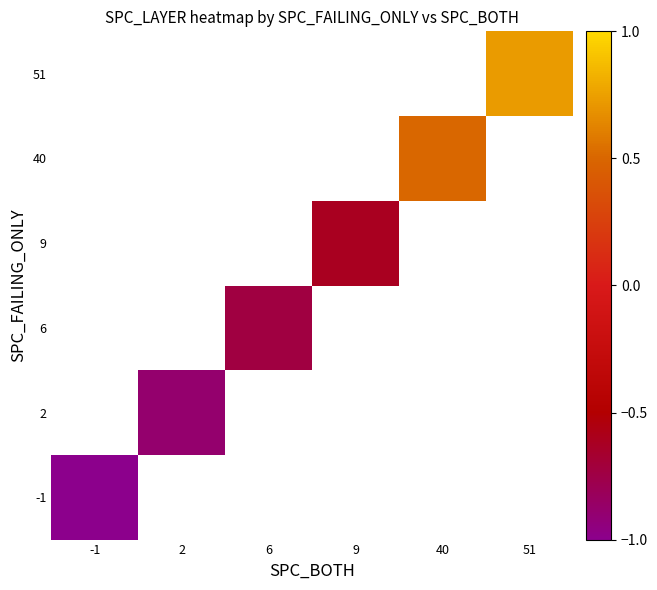

At how many categories does at least one series exceed 0?

2